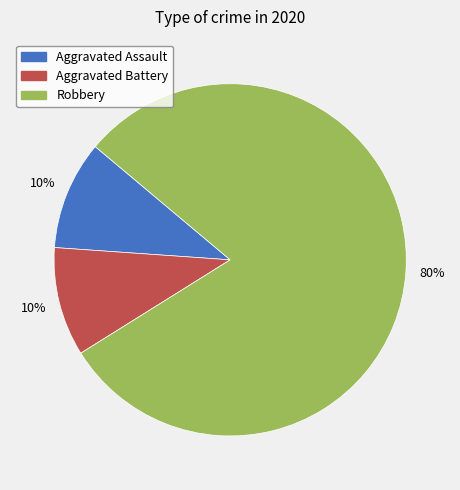

What is the majority slice?

Robbery